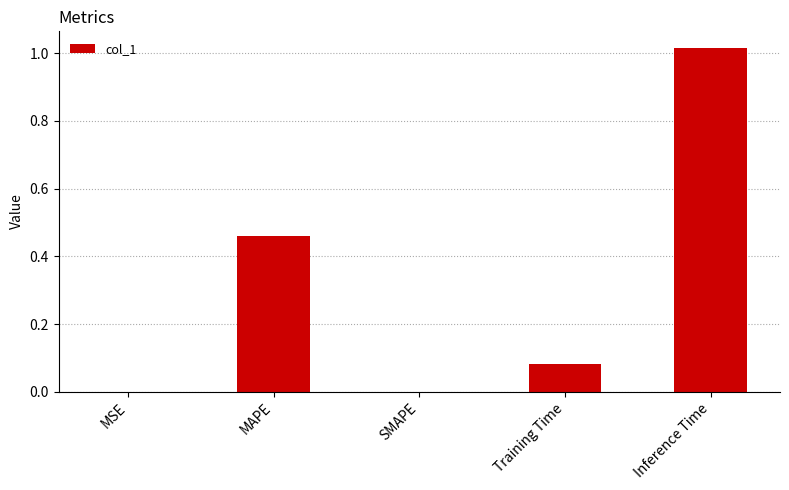

True or false: the data shows 0.5 at SMAPE.

False